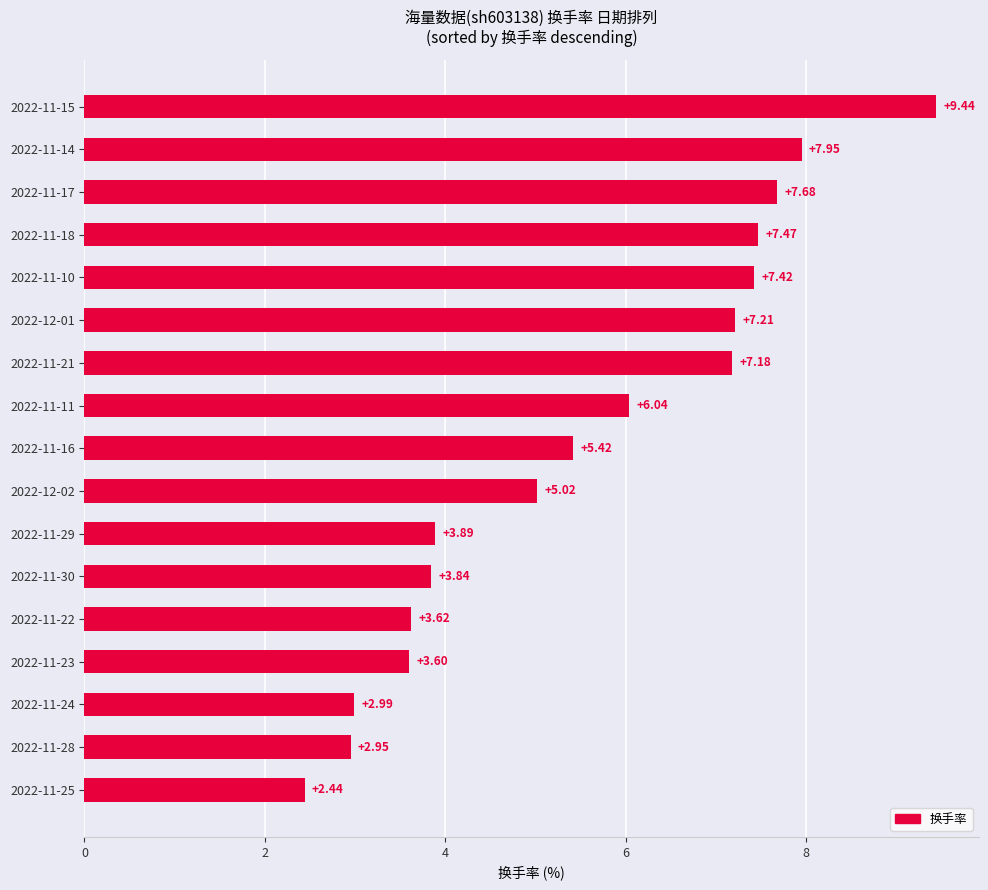

Rank the categories by value from highest to lowest.

2022-11-15, 2022-11-14, 2022-11-17, 2022-11-18, 2022-11-10, 2022-12-01, 2022-11-21, 2022-11-11, 2022-11-16, 2022-12-02, 2022-11-29, 2022-11-30, 2022-11-22, 2022-11-23, 2022-11-24, 2022-11-28, 2022-11-25